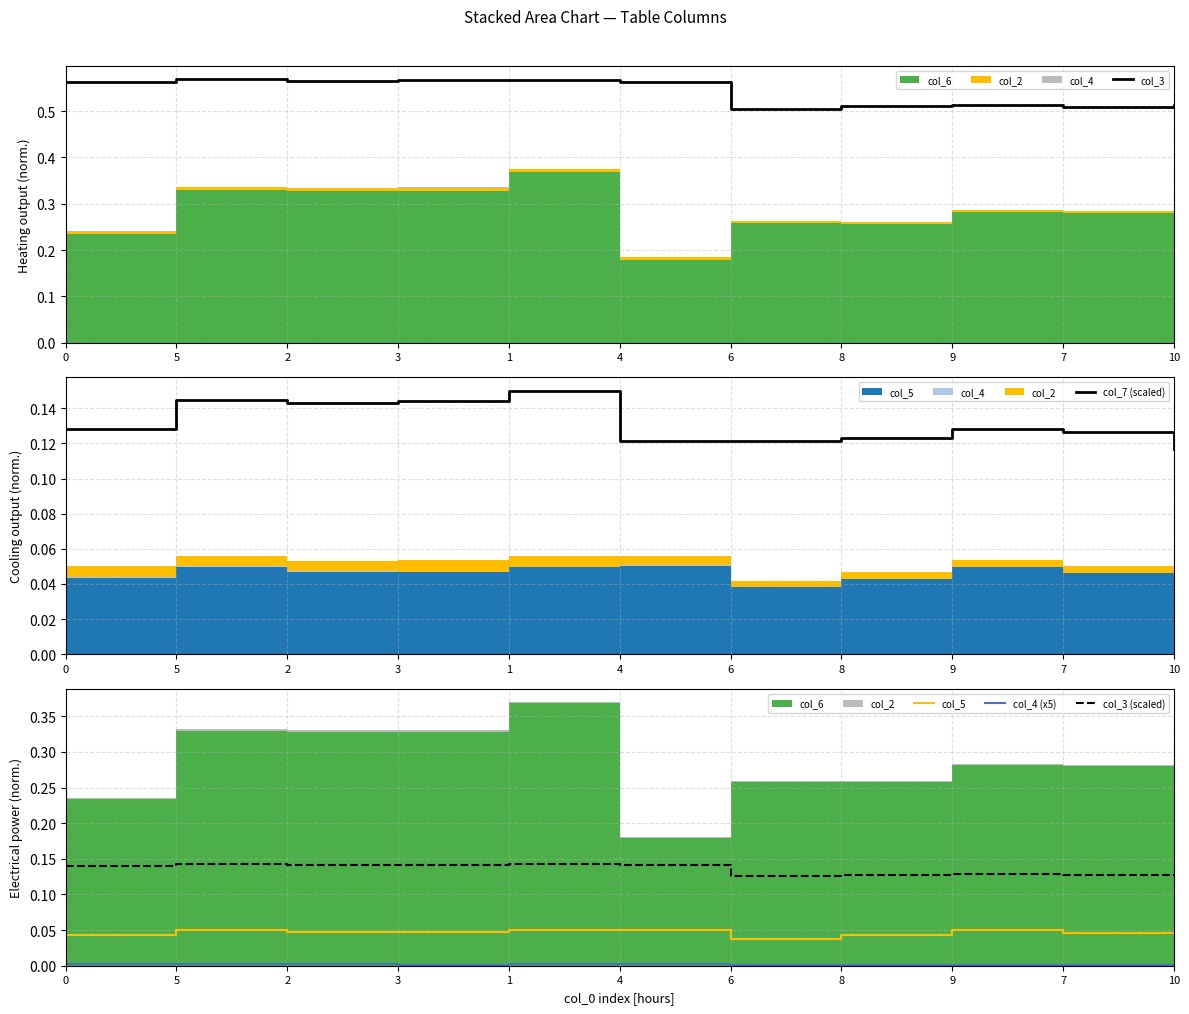

Reading right to left, what are all the values shown in this chart?

col_3: 0.5	0.5	0.5	0.5	0.5	0.6	0.6	0.6	0.6	0.6	0.6
col_7 (scaled): 0.1	0.1	0.1	0.1	0.1	0.1	0.1	0.1	0.1	0.1	0.1
col_5: 0.0	0.0	0.0	0.0	0.0	0.1	0.0	0.0	0.0	0.0	0.0
col_4 (x5): 0.0	0.0	0.0	0.0	0.0	0.0	0.0	0.0	0.0	0.0	0.0
col_3 (scaled): 0.1	0.1	0.1	0.1	0.1	0.1	0.1	0.1	0.1	0.1	0.1